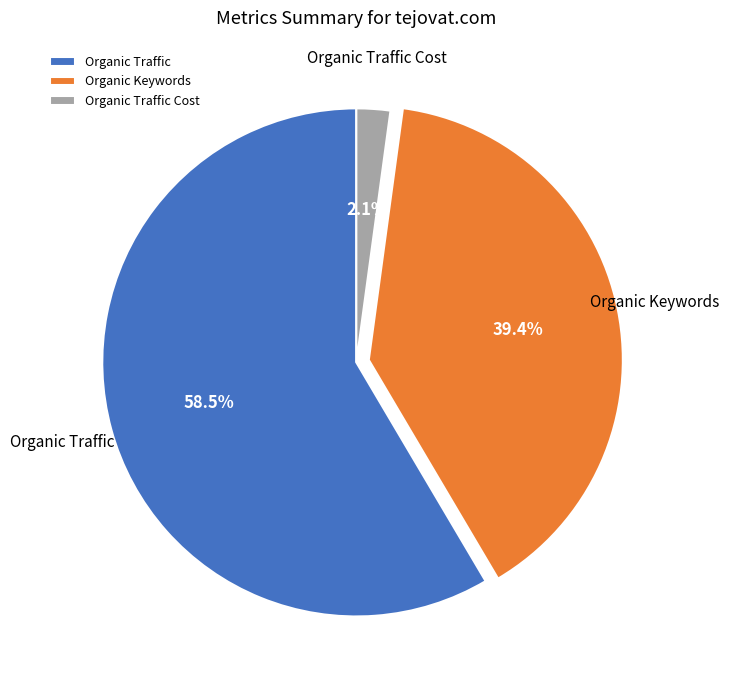

To the nearest percent, what percentage of the pie is Organic Keywords?

39%